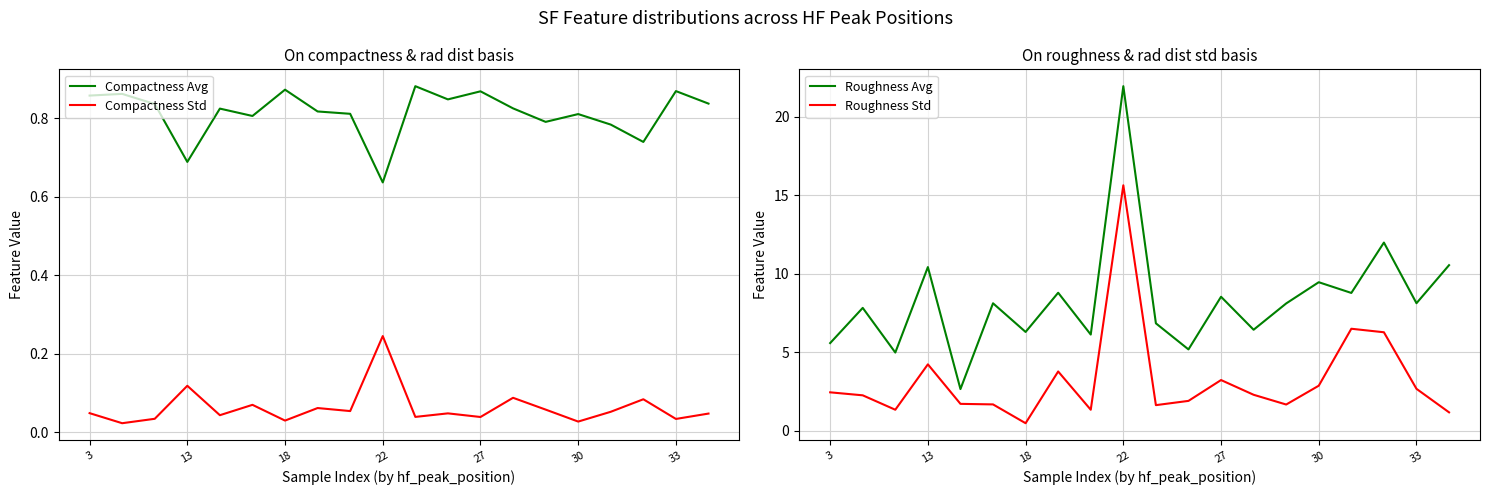

True or false: Roughness Avg and Roughness Std cross at least once.

False